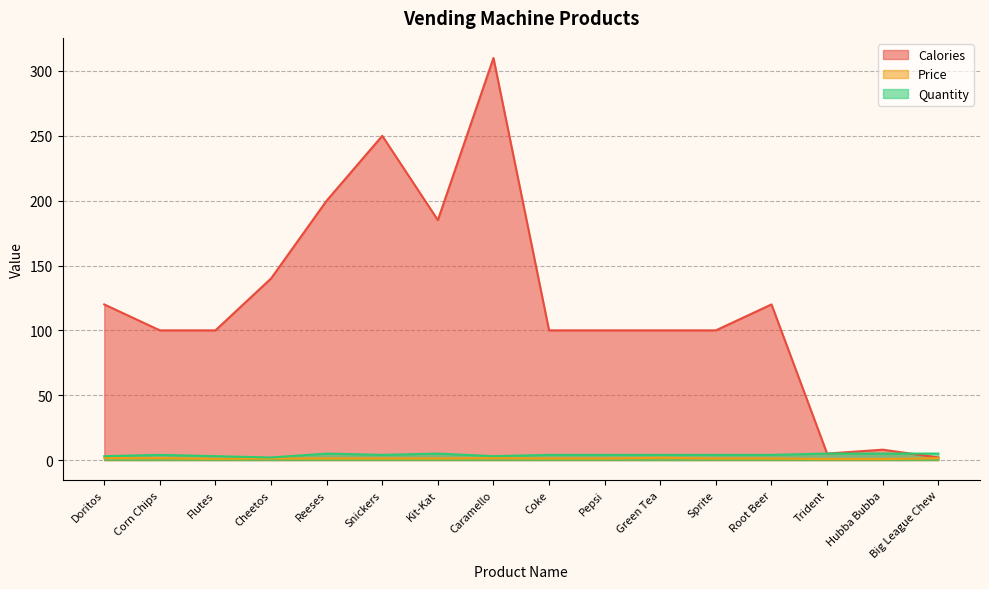

Rank the categories by Calories value from highest to lowest.

Caramello, Snickers, Reeses, Kit-Kat, Cheetos, Doritos, Root Beer, Corn Chips, Flutes, Coke, Pepsi, Green Tea, Sprite, Hubba Bubba, Trident, Big League Chew